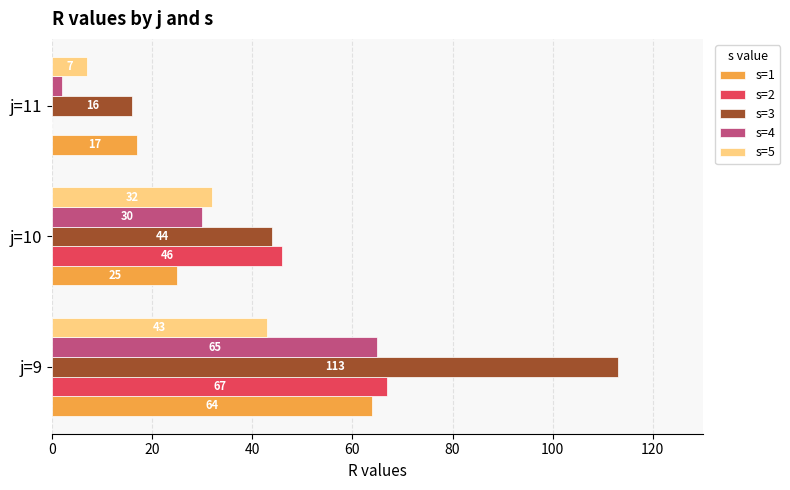

Which series has the largest range (max minus min)?

s=3